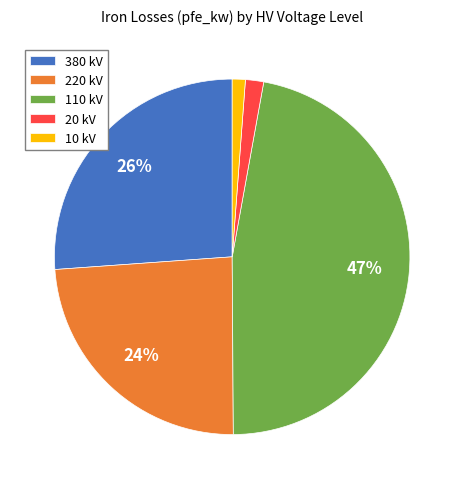

Count the number of slices in the pie.

5